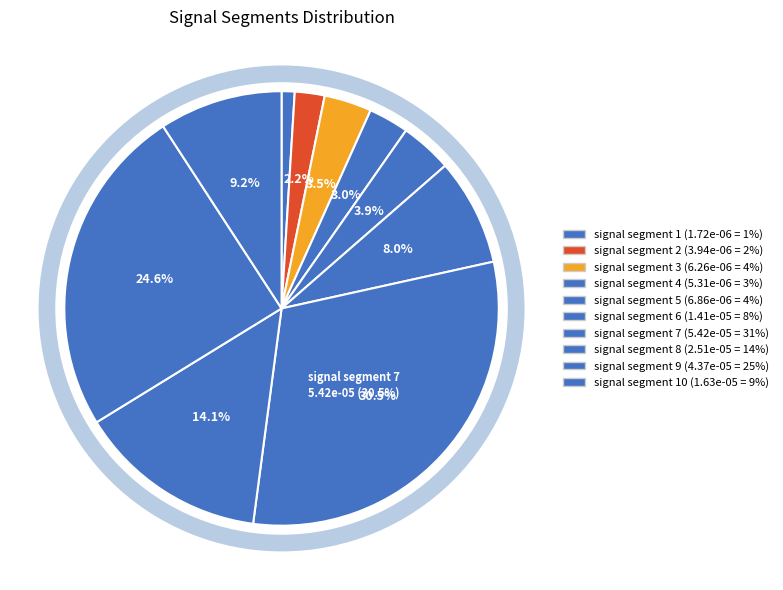

To the nearest percent, what is the average slice percentage?

10%